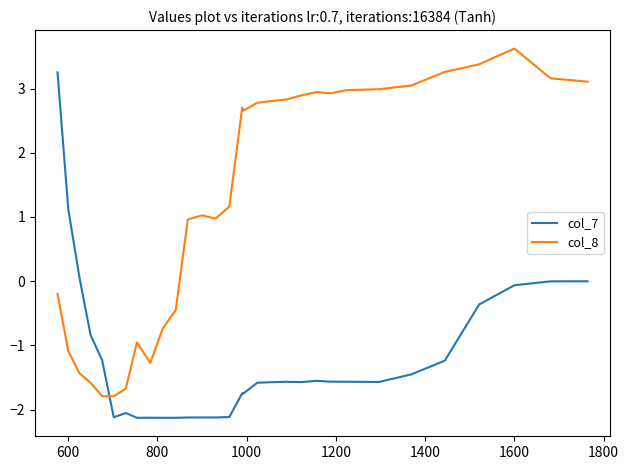

Which series has the largest total across all categories?

col_8